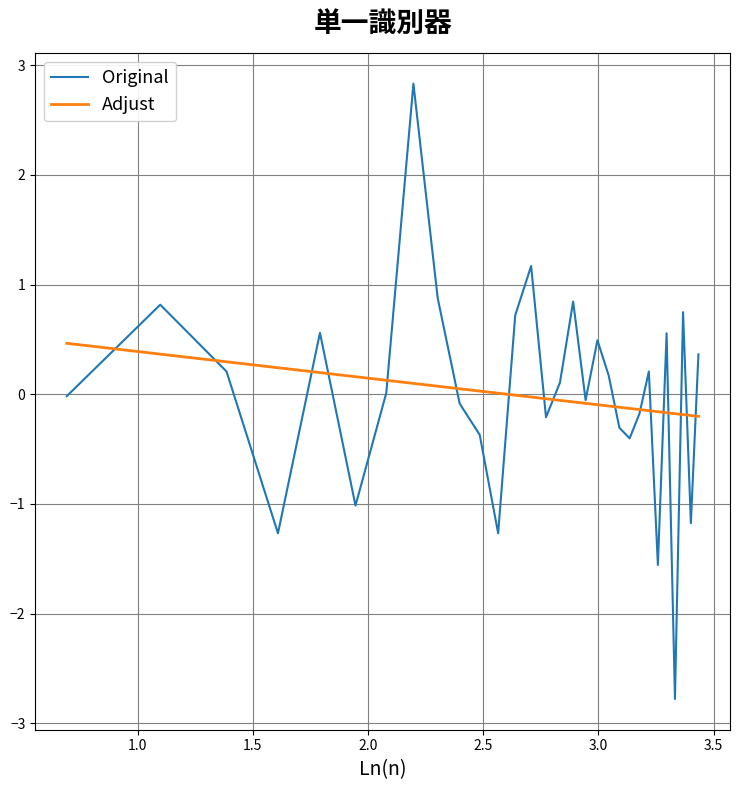

What is the difference between the maximum and minimum values in the Adjust series?

0.7